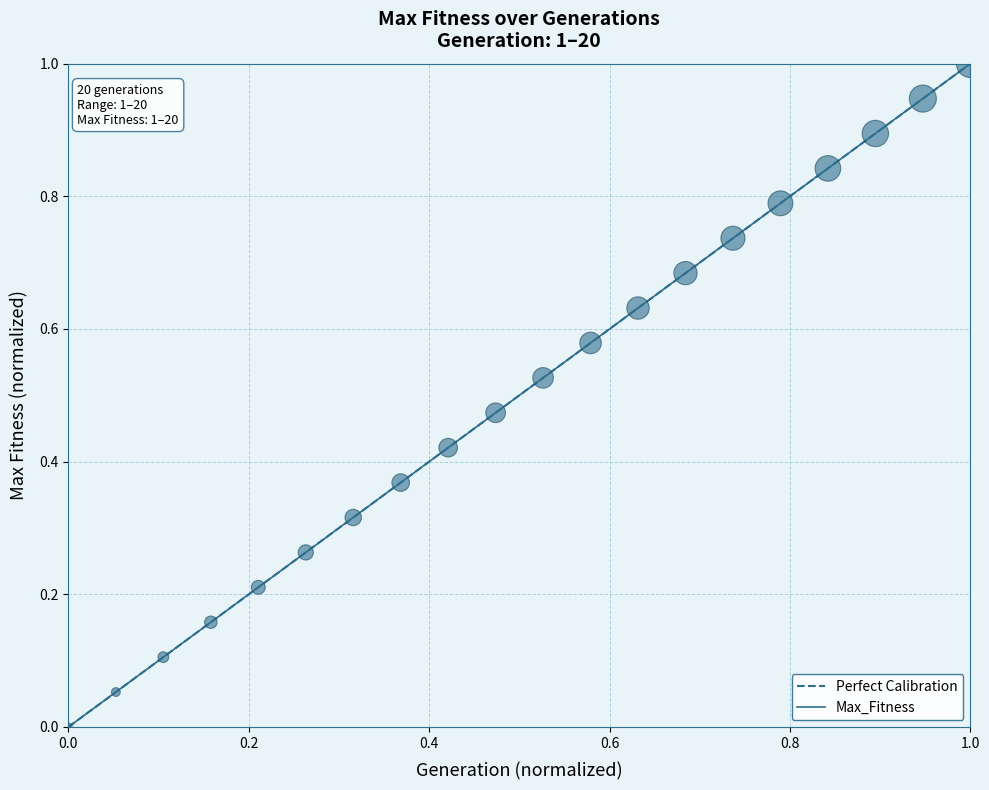

What is the change in value from 3 to 17?

+0.7